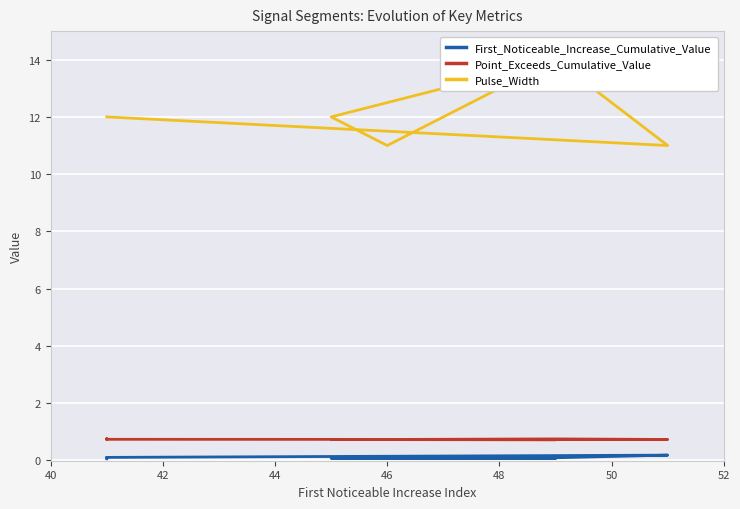

What is the minimum value for Point_Exceeds_Cumulative_Value?

0.7